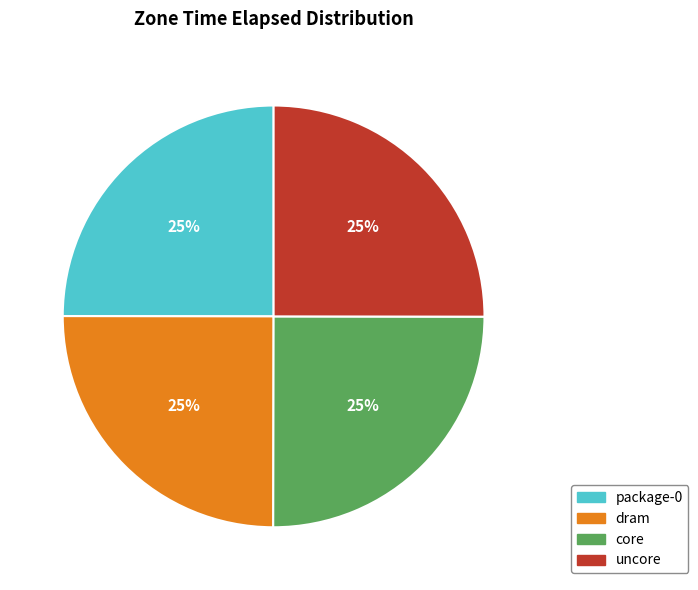

To the nearest percent, what portion does uncore represent?

25%